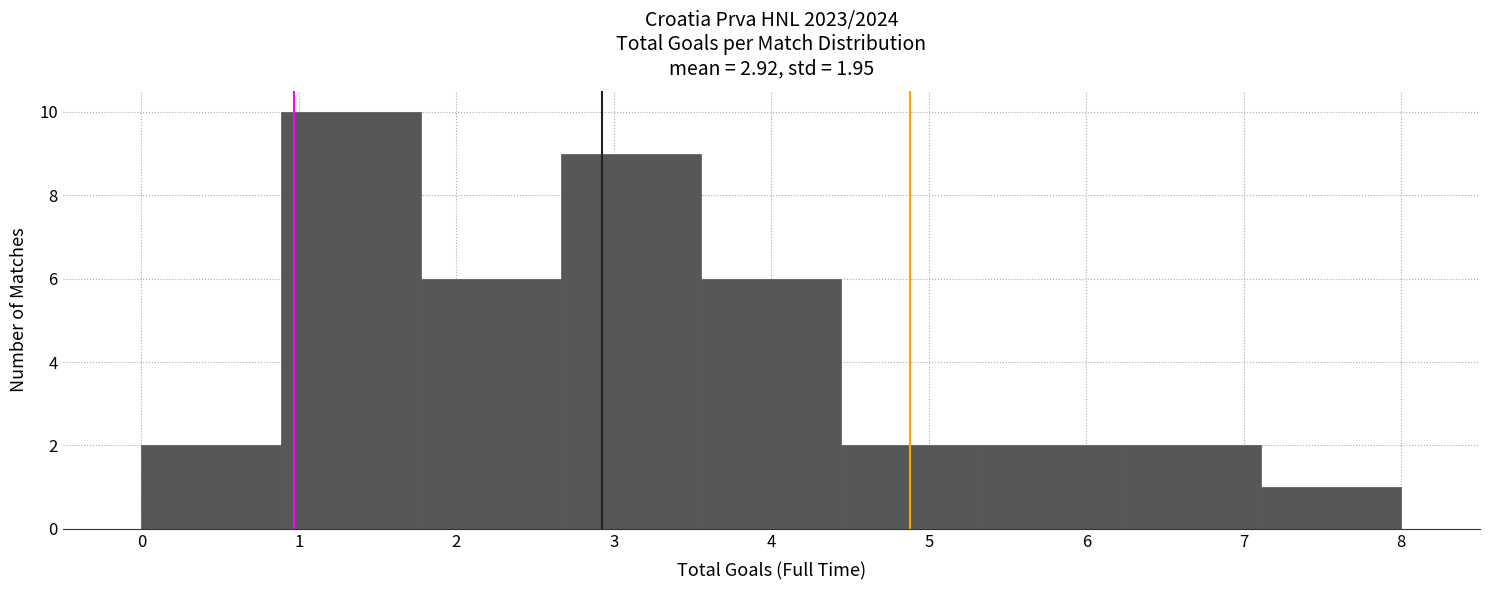

Which range on the x-axis has the tallest bar?

0.9 to 1.8